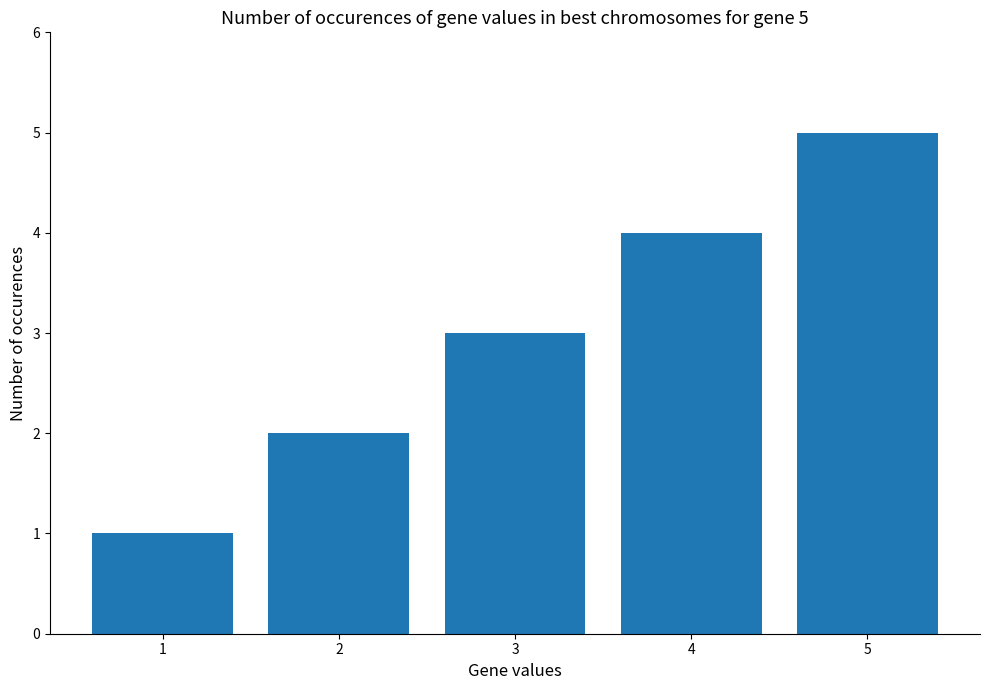

Rank the categories by value from lowest to highest.

1, 2, 3, 4, 5